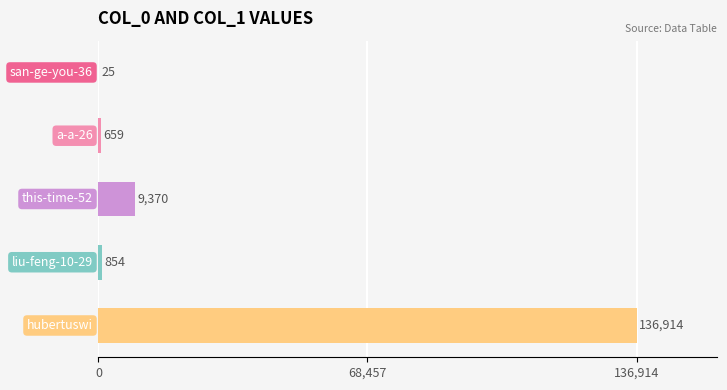

What is the average value?

29564